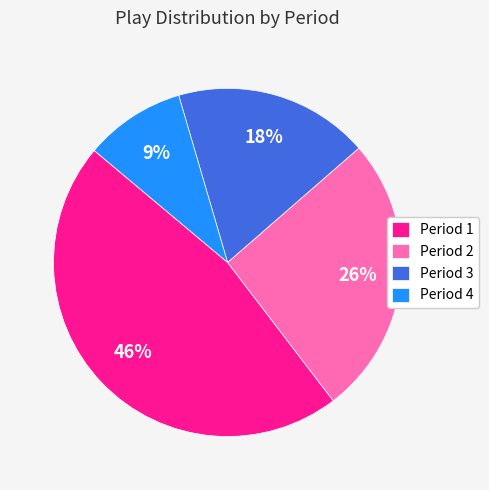

How many slices are in this pie chart?

4